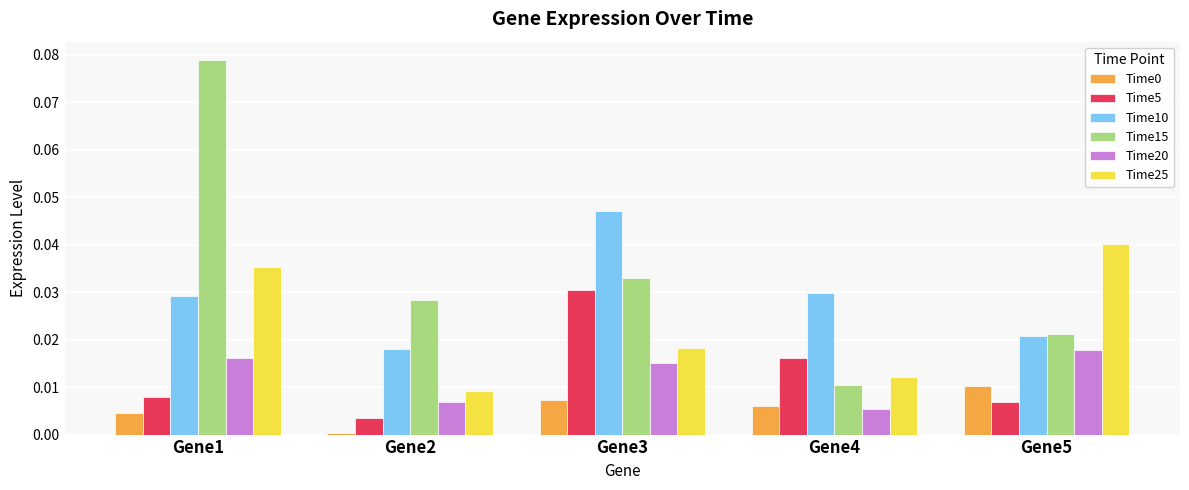

At how many categories does at least one series exceed 0?

5